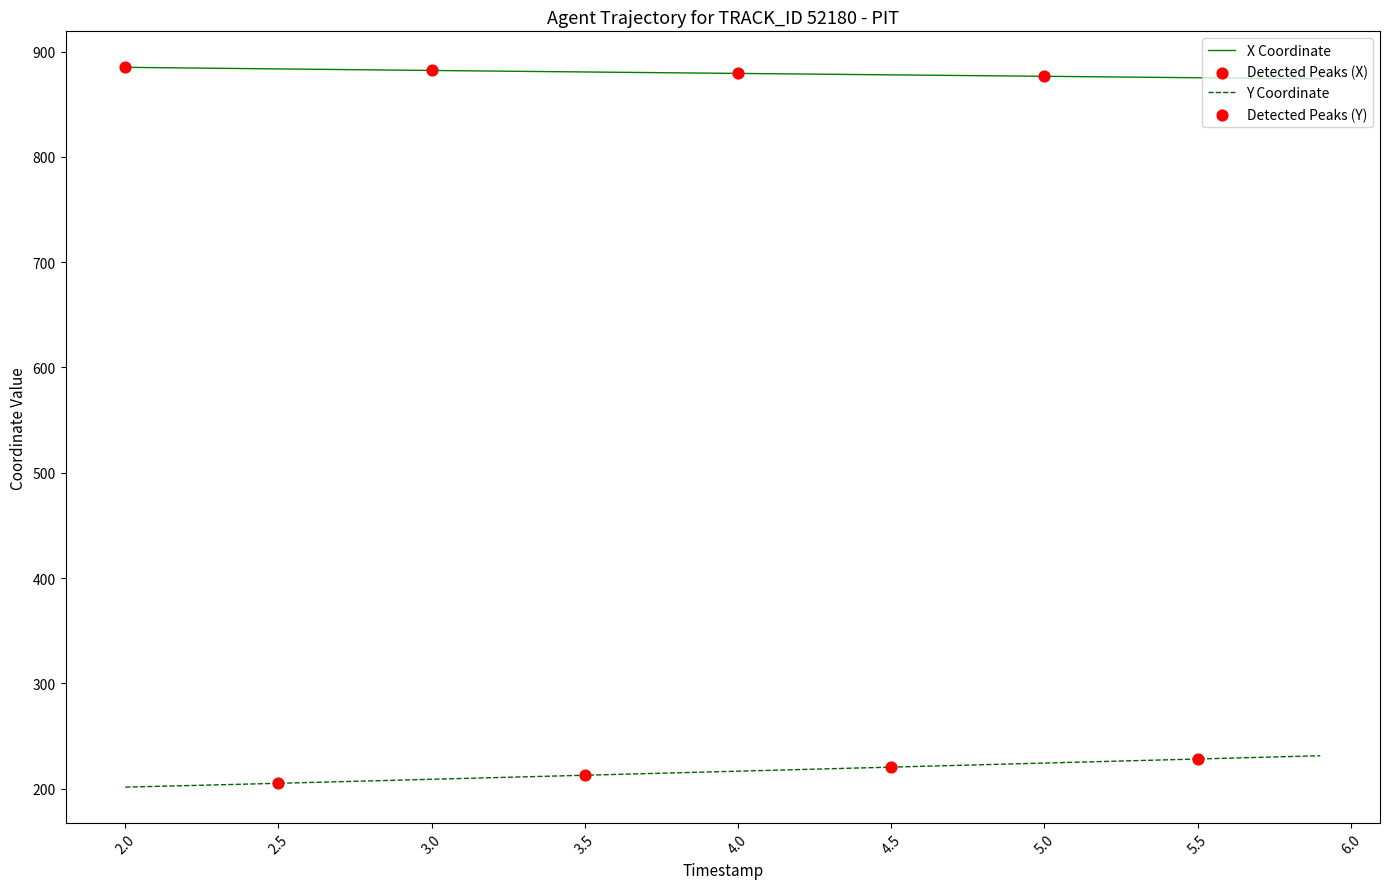

At how many categories does at least one series exceed 622?

40